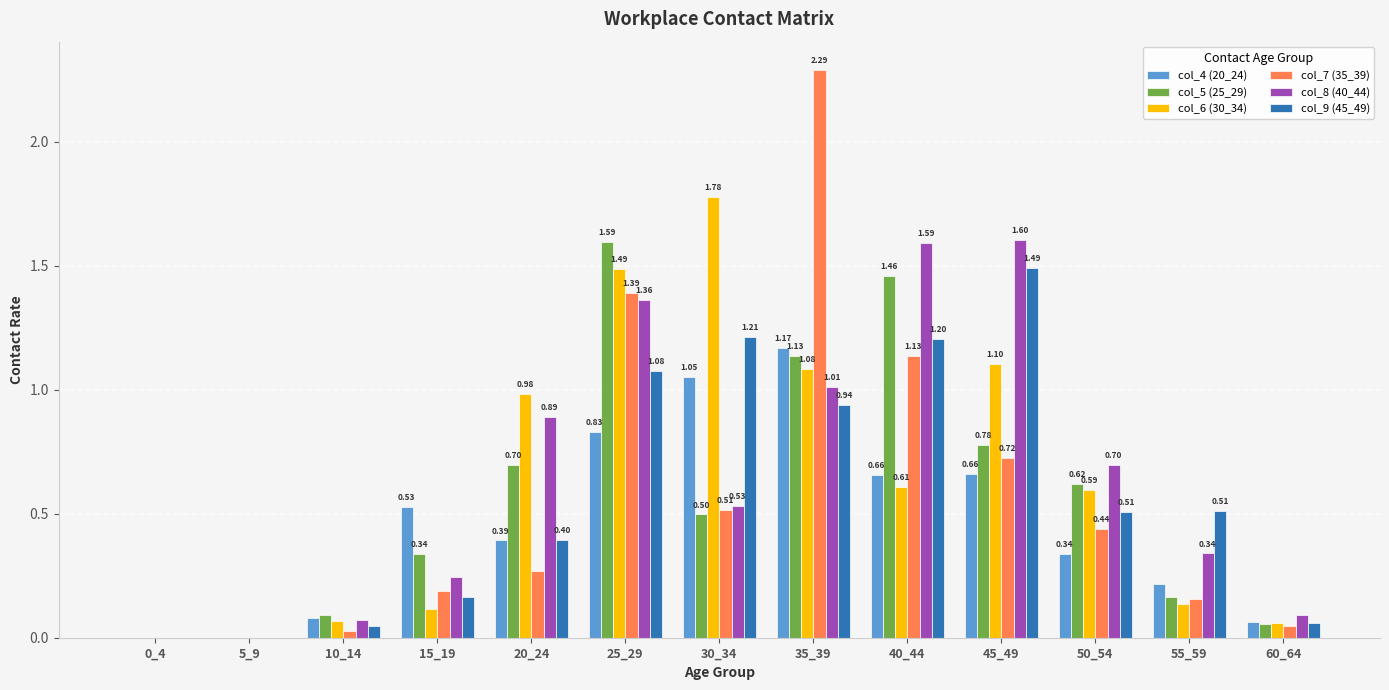

What are all the series names shown in the legend?

col_4 (20_24), col_5 (25_29), col_6 (30_34), col_7 (35_39), col_8 (40_44), col_9 (45_49)